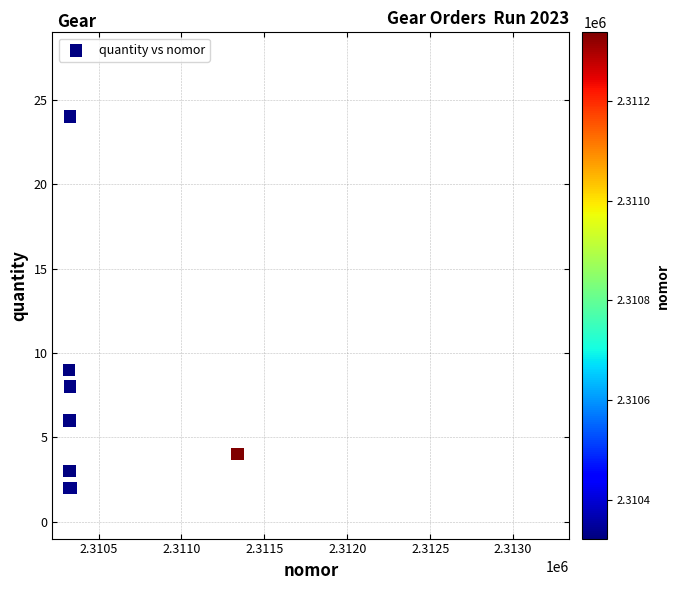

What Y value in the scatter plot is closest to 13?

9